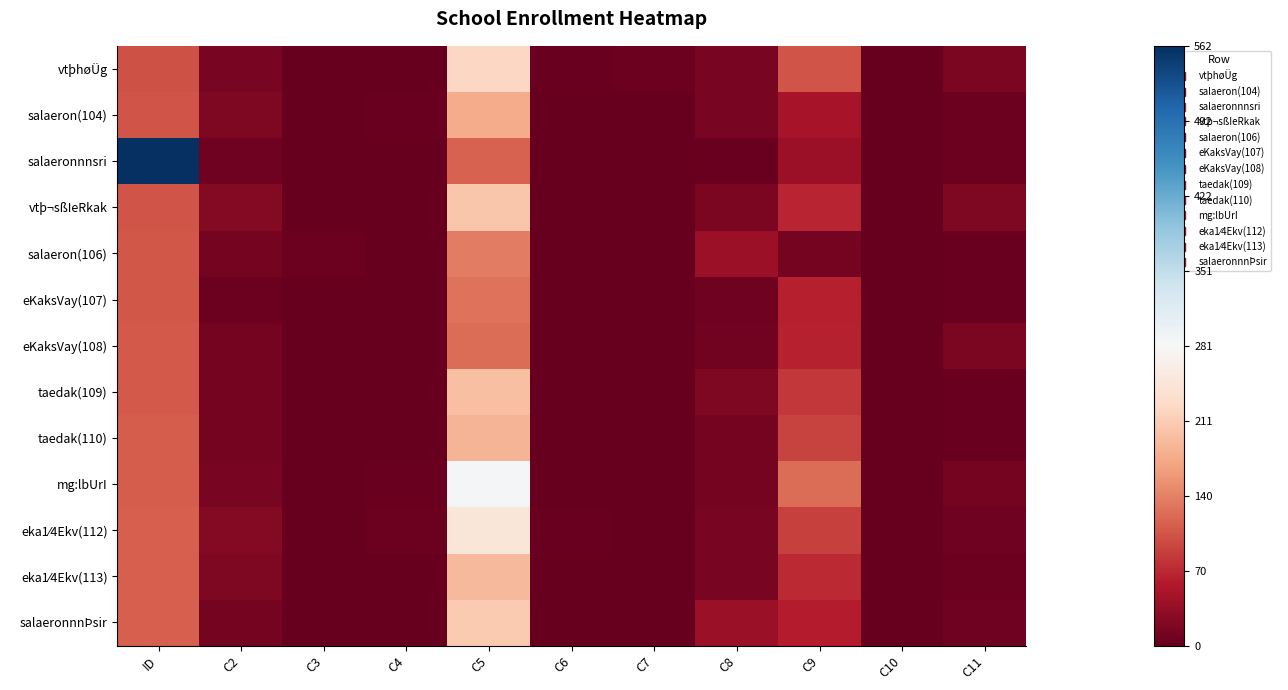

How many distinct data groups are displayed?

13